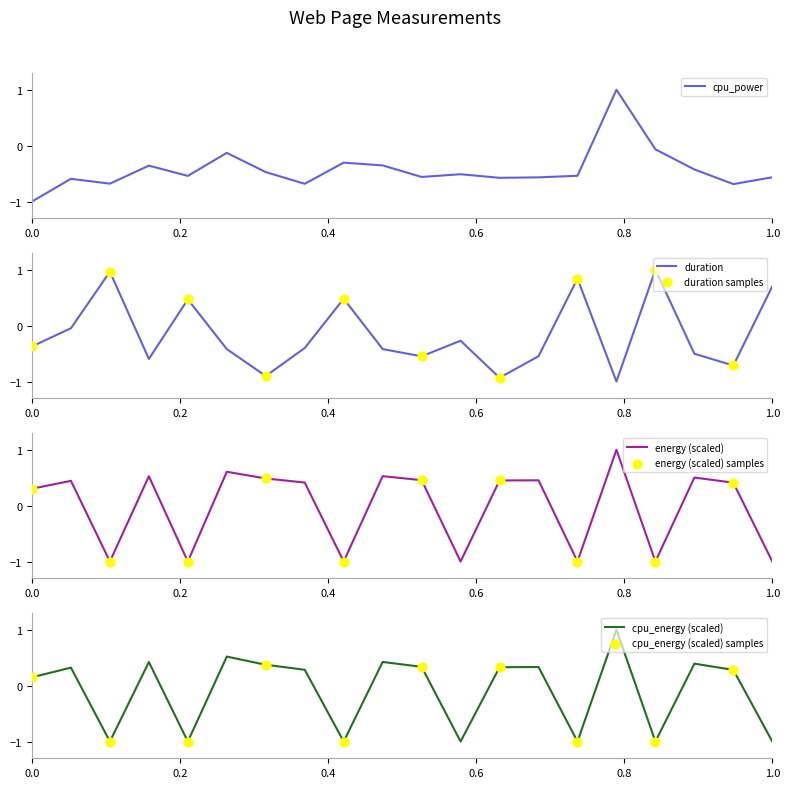

Which series has the largest total across all categories?

energy_scaled